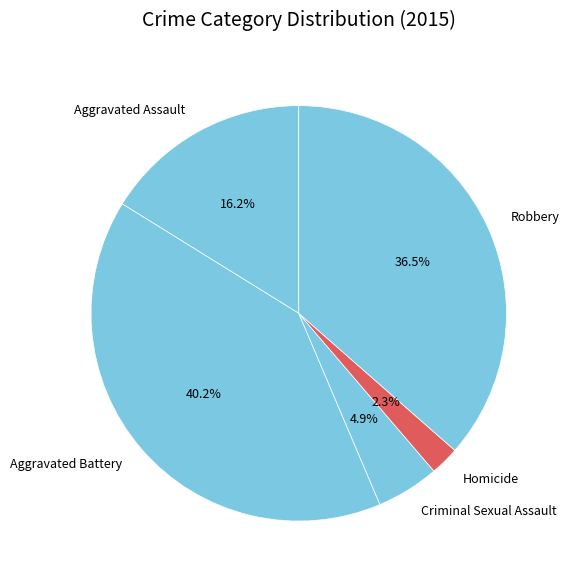

Does any single category account for the majority?

No